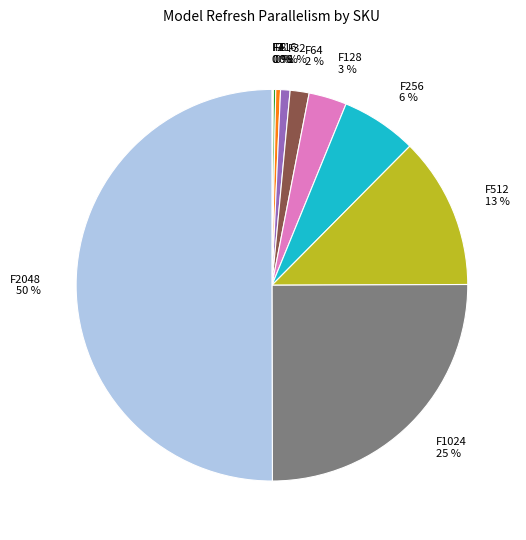

Does F16 0 % account for over 50% of the chart?

No